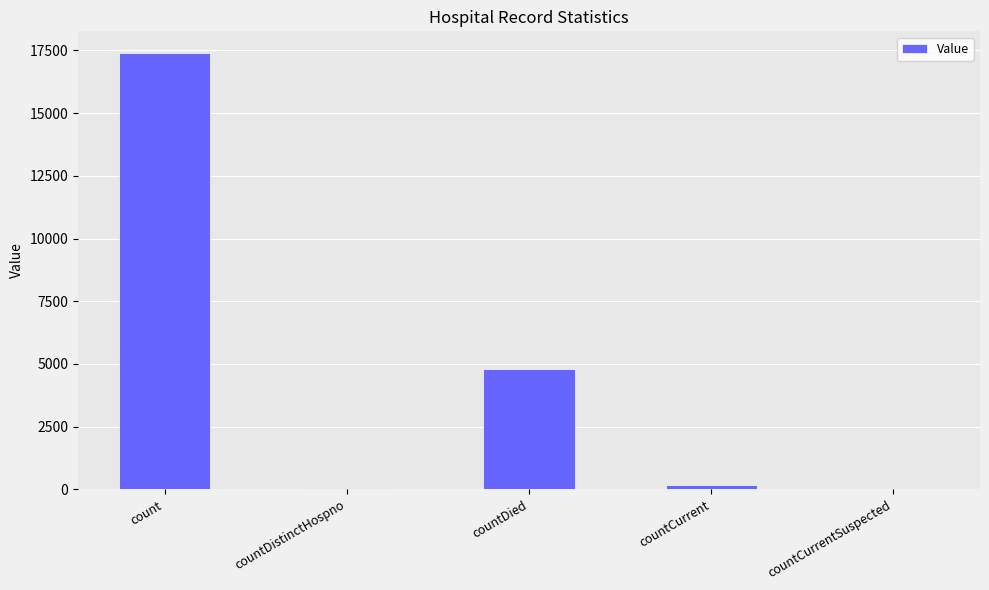

What is the greatest value displayed?

17394